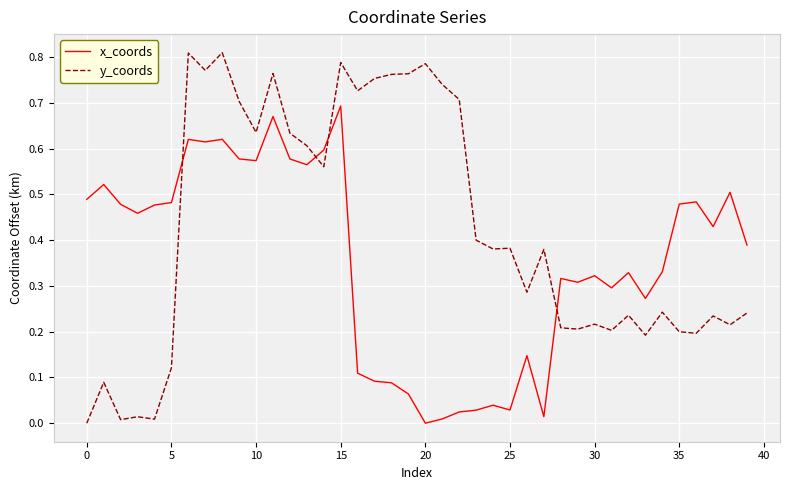

Which series has the largest total across all categories?

y_coords